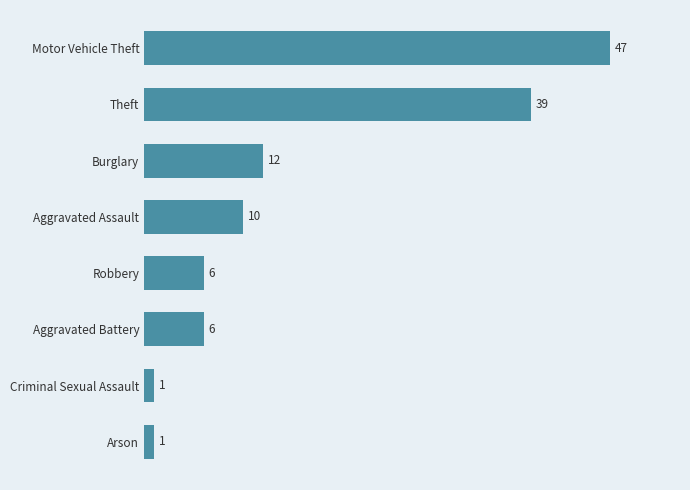

Read the value at Burglary.

12